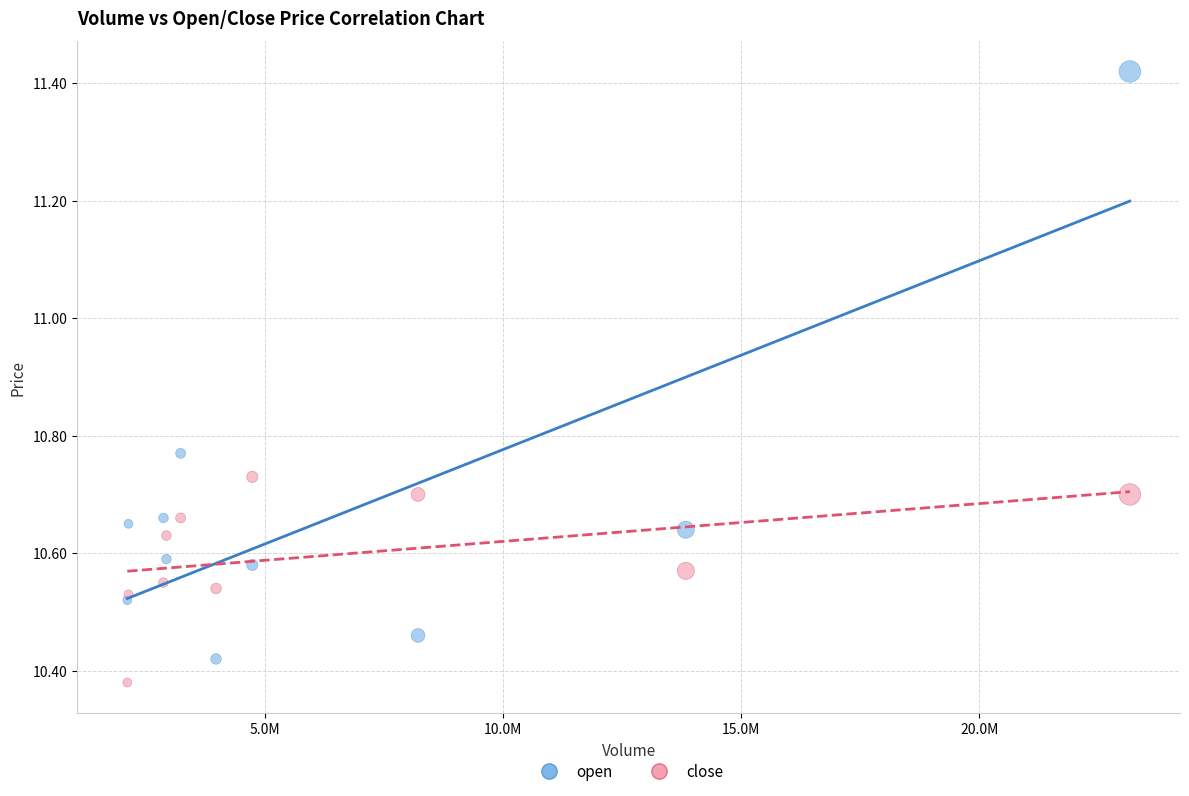

Which series contains the highest Y value?

open